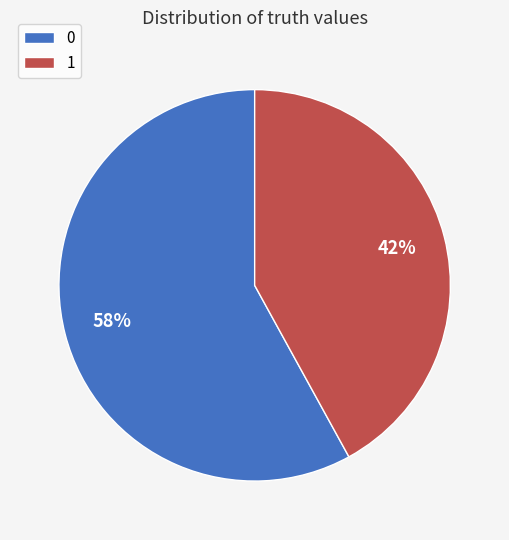

To the nearest percent, what is the combined percentage of 1 and 0?

100%